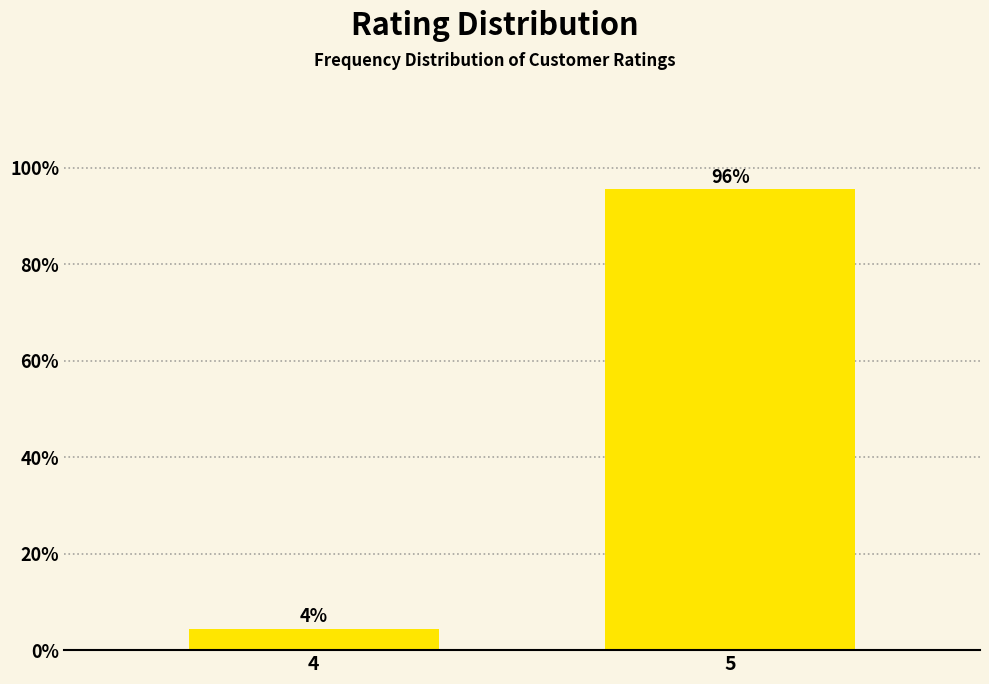

What is the value of the 1st bar from the left?

4.4